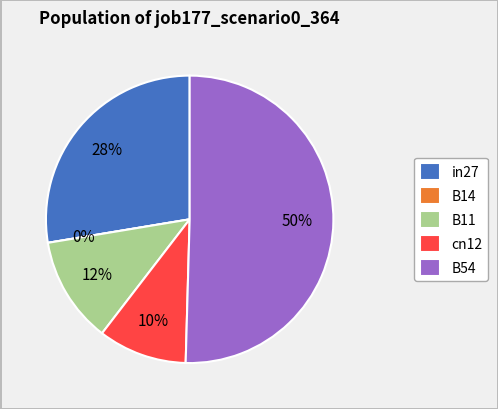

Does any single category account for the majority?

Yes